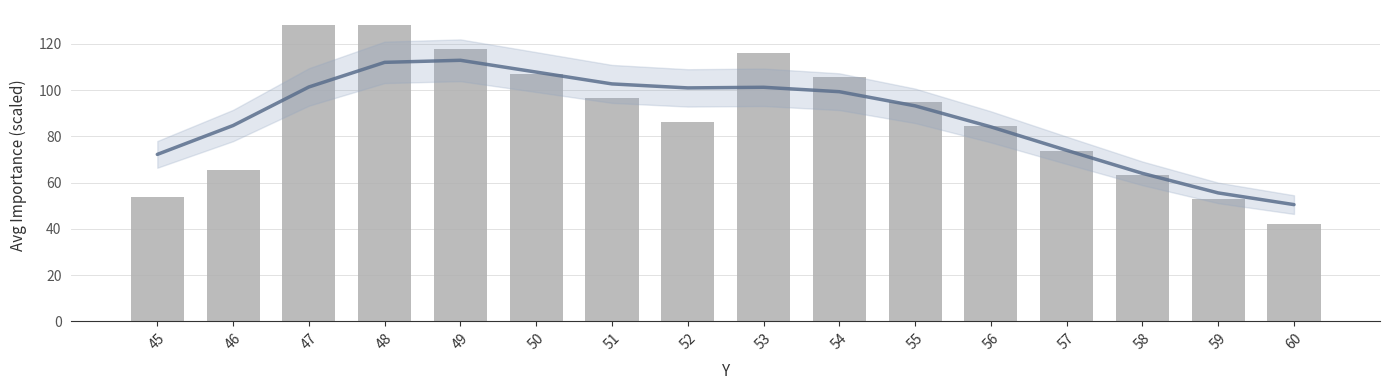

What is the sum of the Avg Importance (scaled) values at 54 and 55?

200.5